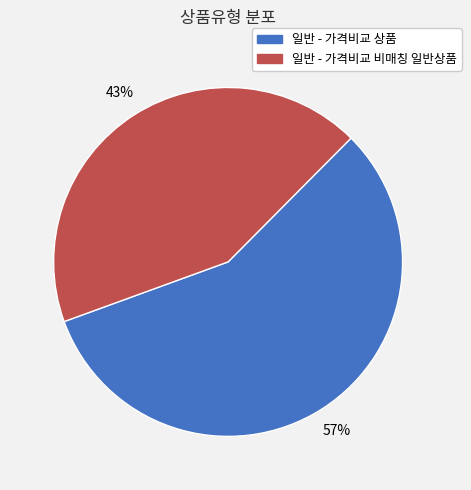

How many segments does this pie chart have?

2